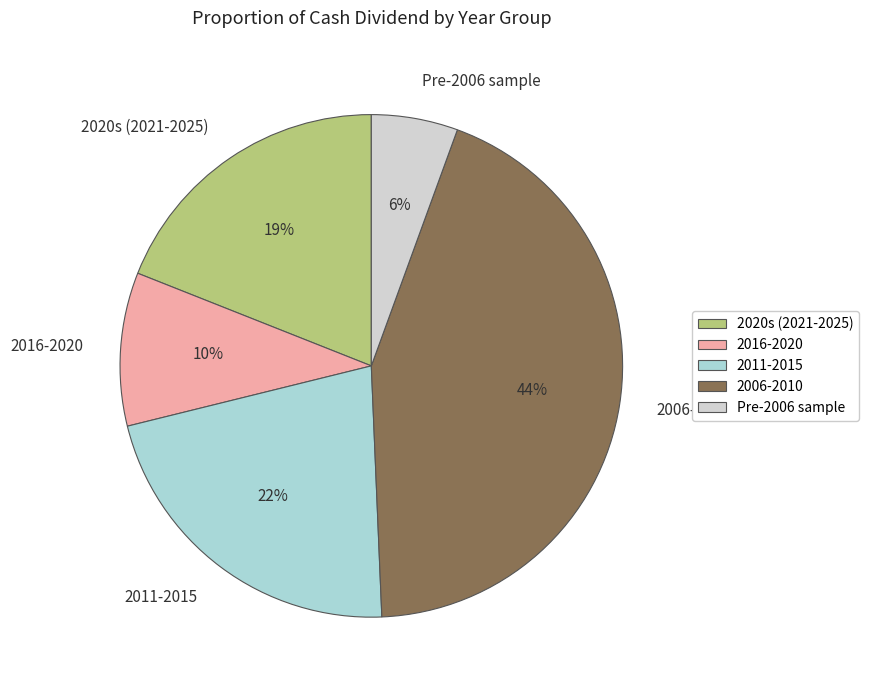

True or false: 2006-2010 accounts for 44% of the total.

True